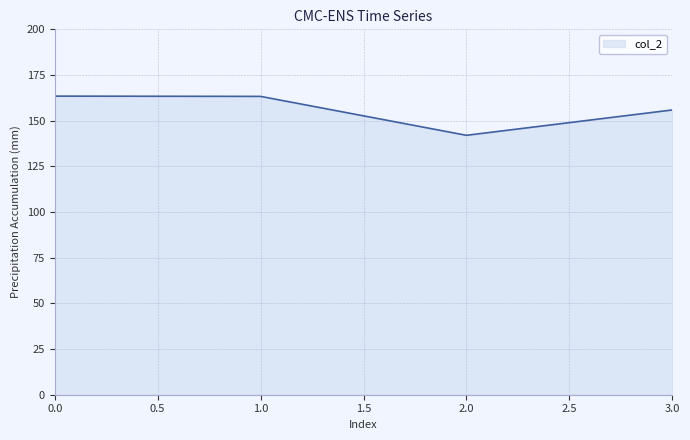

How many values are below 163?

2